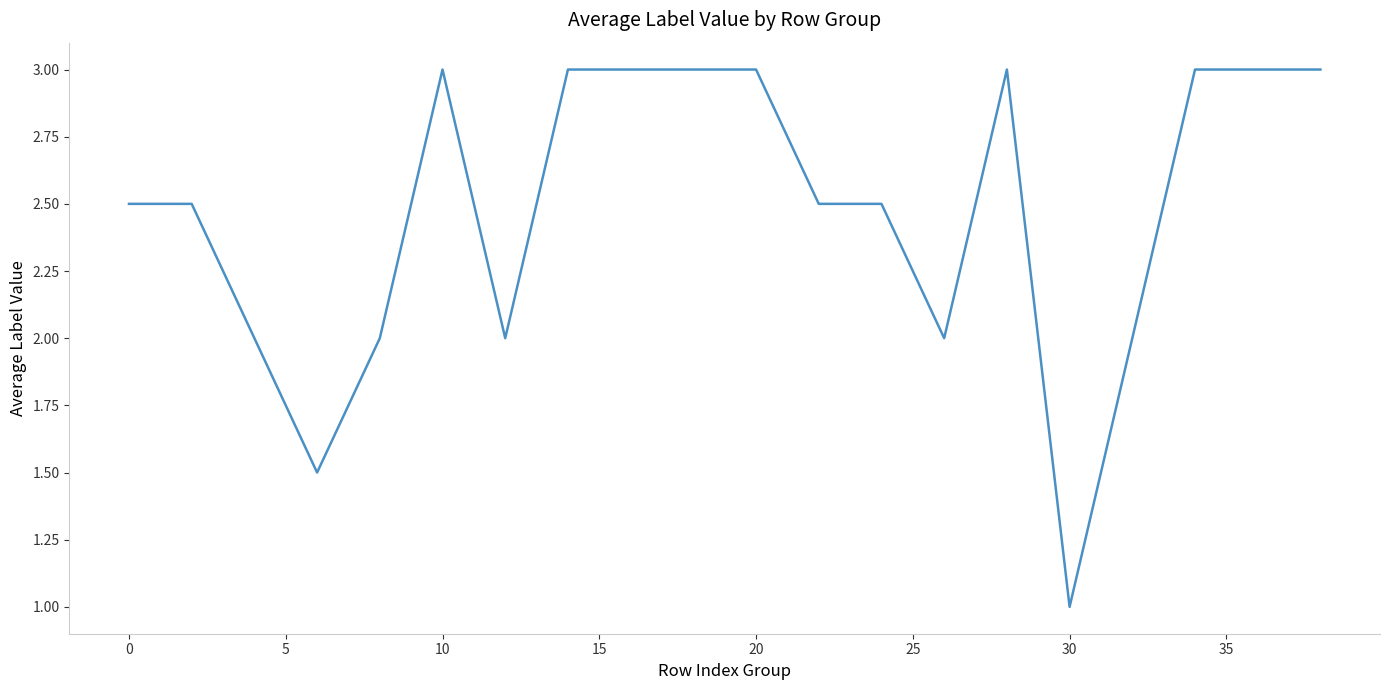

What is the smallest value displayed?

1.0